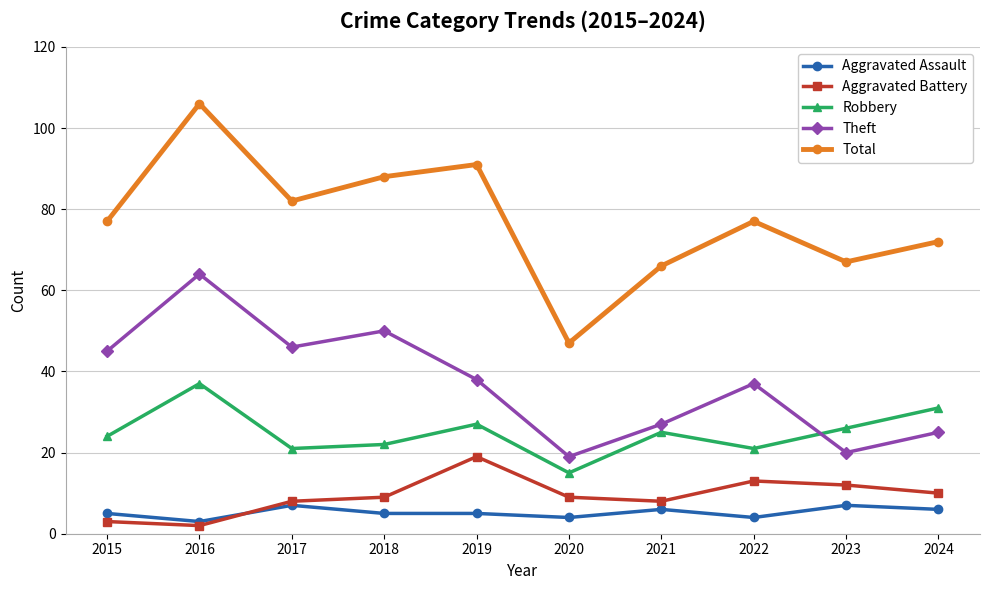

Does the chart display data point markers on the line(s)?

Yes